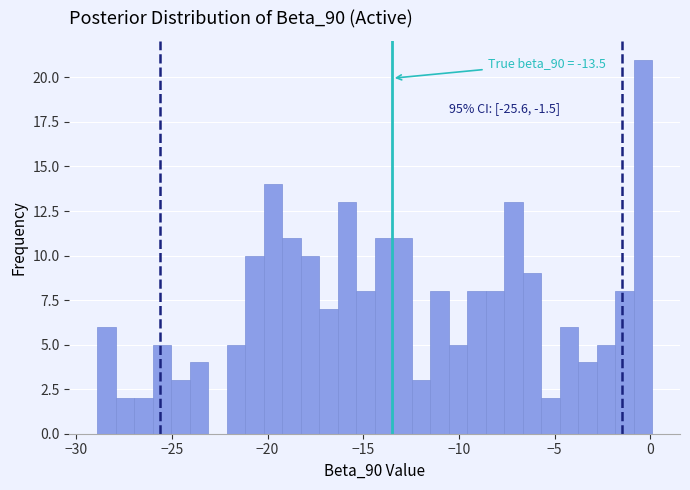

Read against the x-axis, roughly where is the centre of the tallest bar?

-0.5